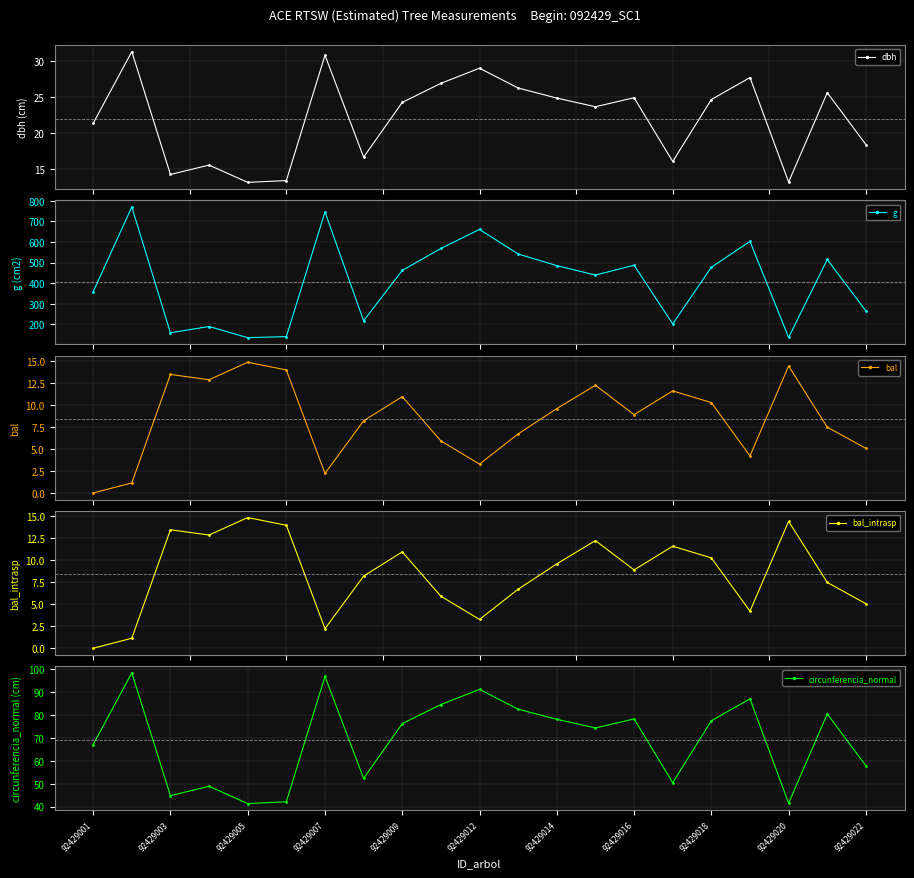

What is the highest value of the bal_intrasp series?

14.9